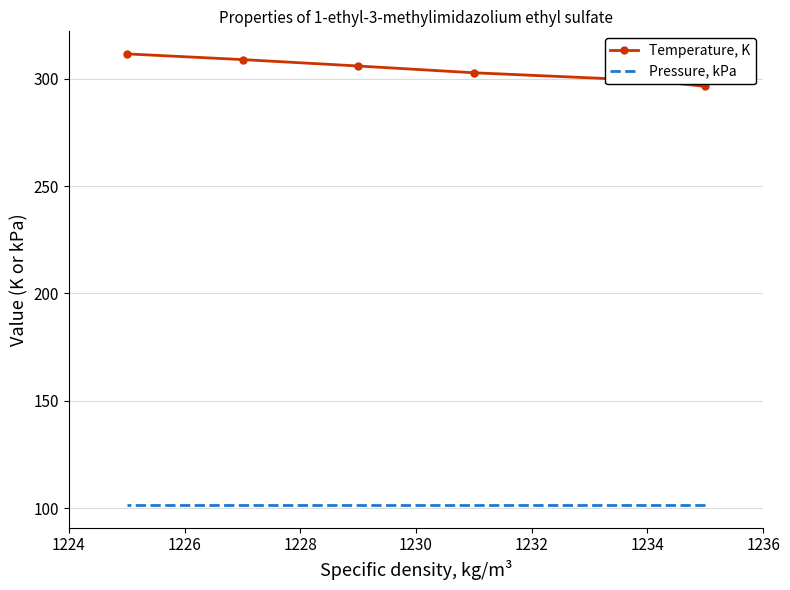

Is it true that Pressure, kPa equals 47.0 at 1234?

False